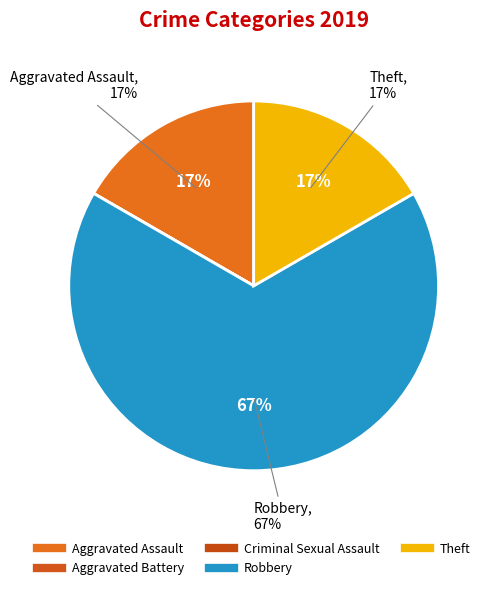

Rank the categories by value from highest to lowest.

Robbery, Aggravated Assault, Theft, Aggravated Battery, Criminal Sexual Assault